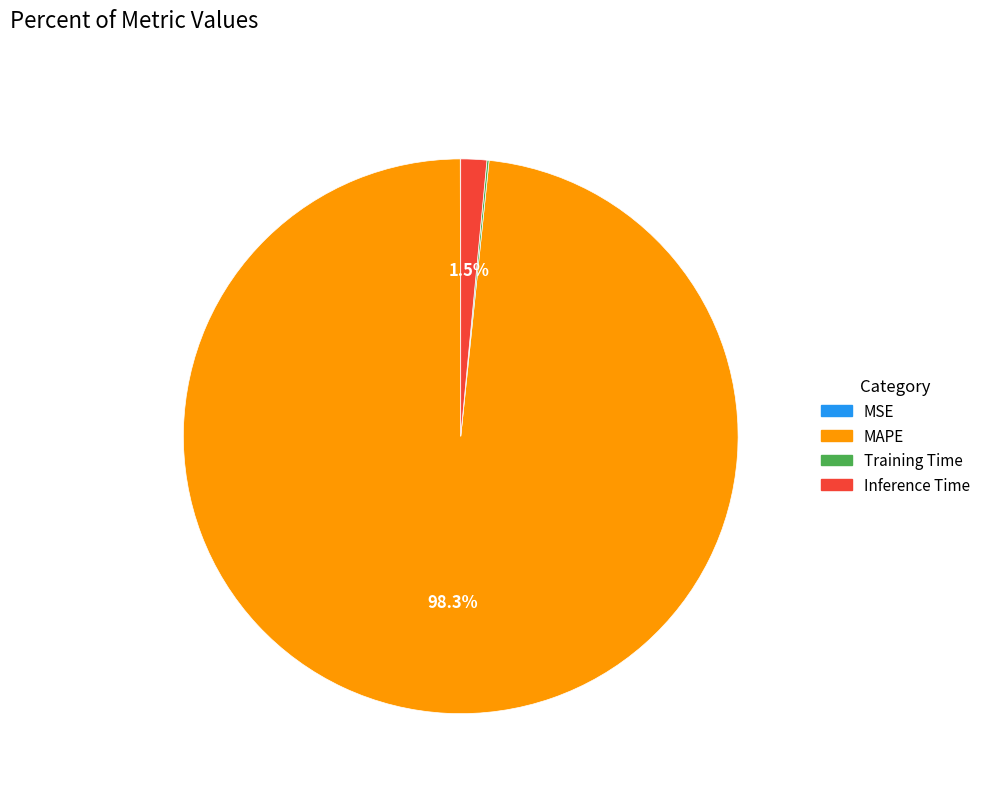

What is the largest slice in the pie chart?

MAPE